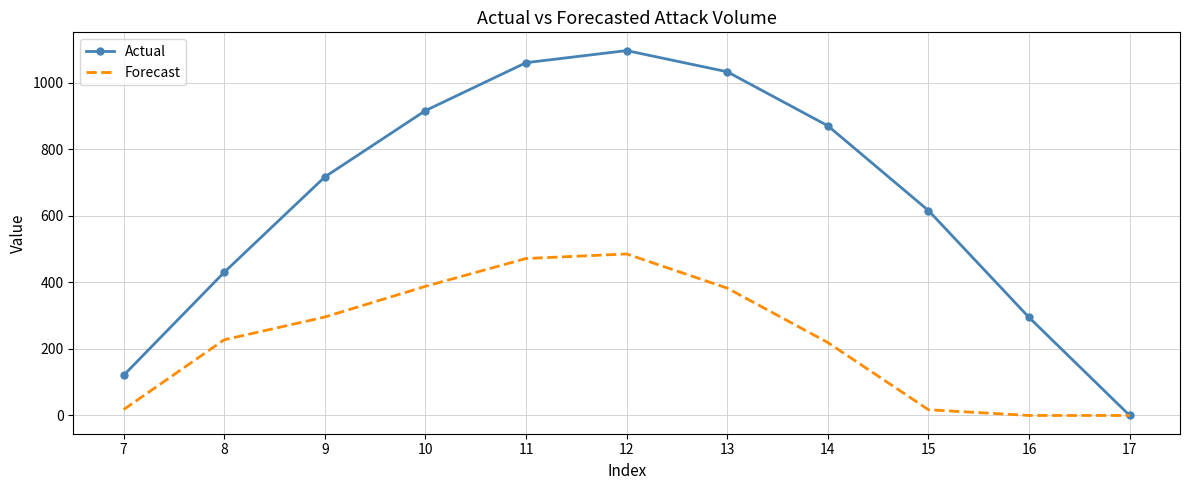

Which series has the widest spread of values?

Actual